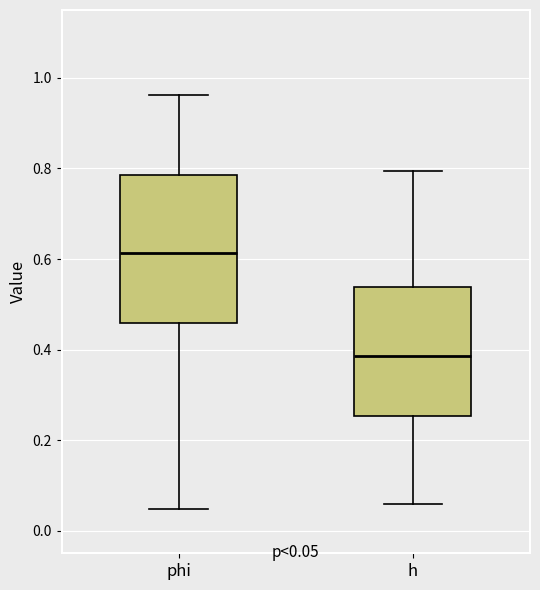

Which box's median line is the lowest?

h